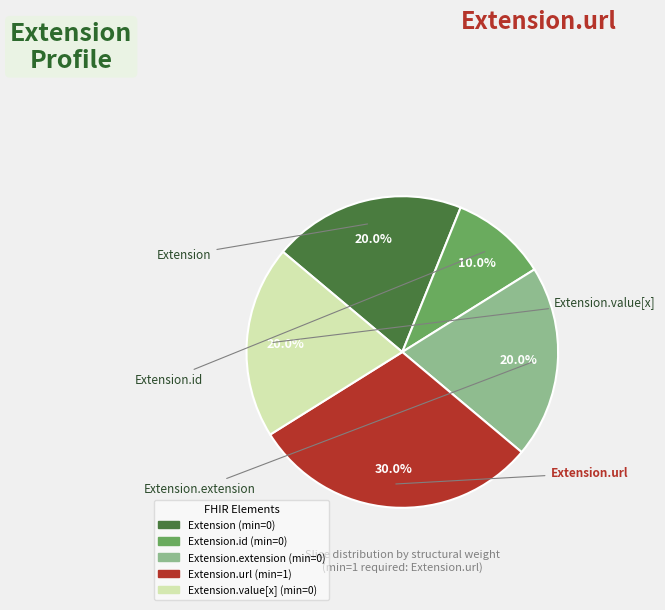

Count the number of slices in the pie.

5